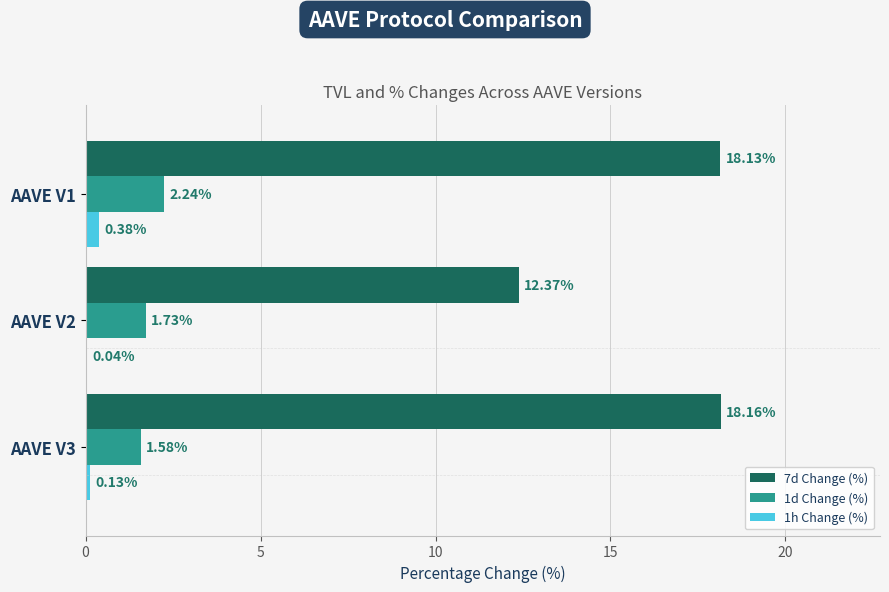

What is the total value across all series at AAVE V1?

20.8